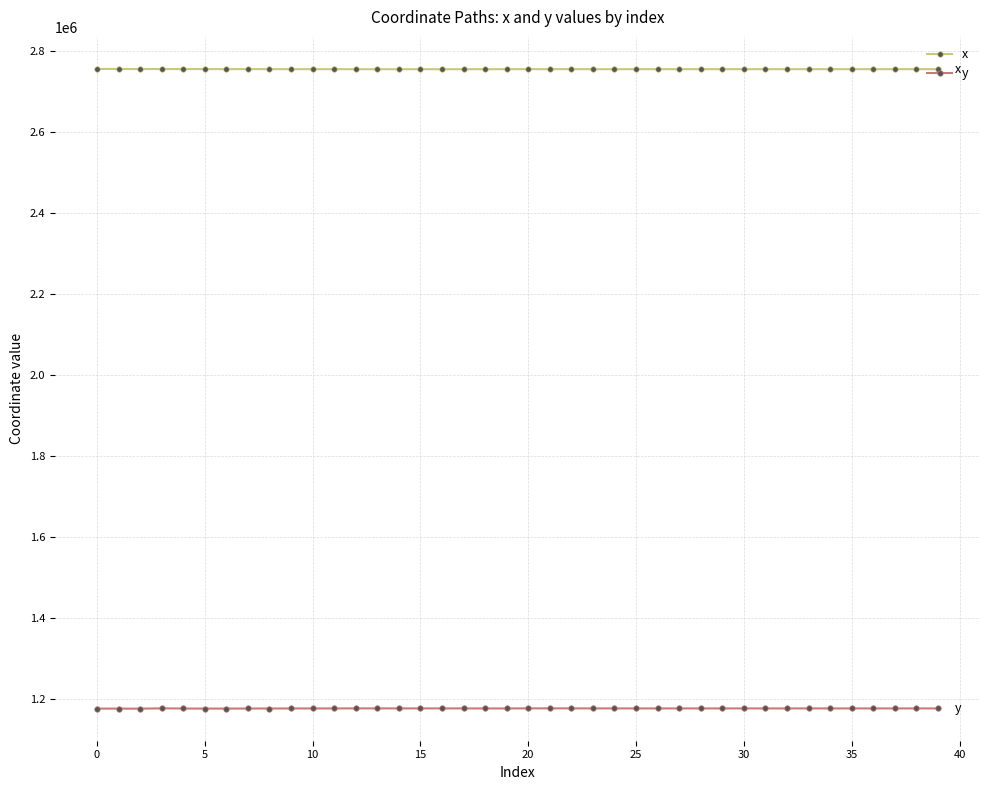

What is the smallest value displayed?

1175538.5